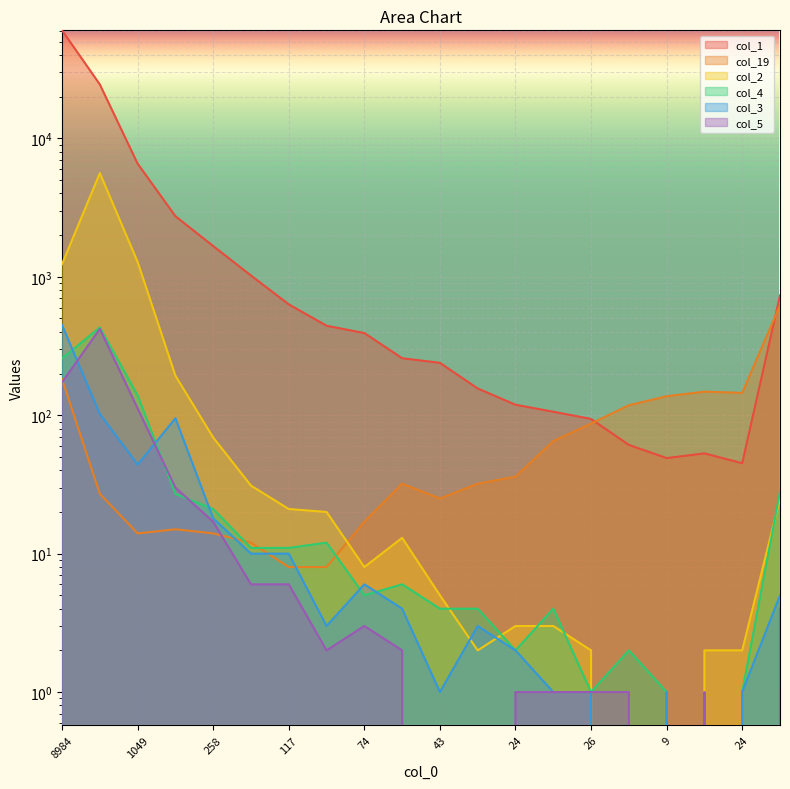

Is the value of col_2 at 46 greater than the value of col_4 at 74?

Yes